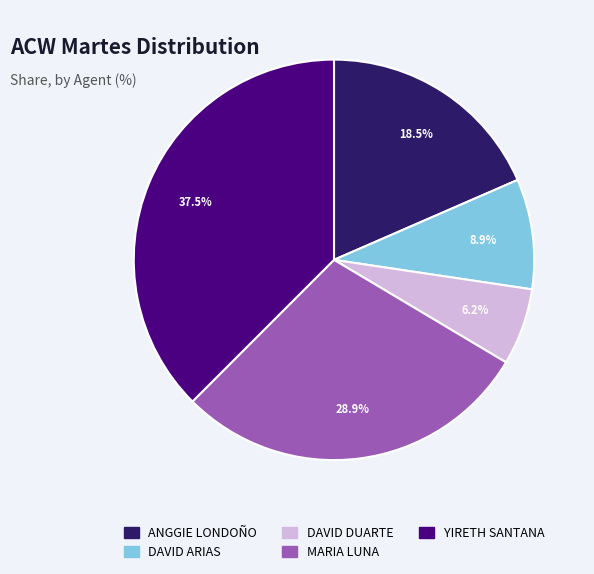

What percentage is NOT represented by ANGGIE LONDOÑO?

81.5%